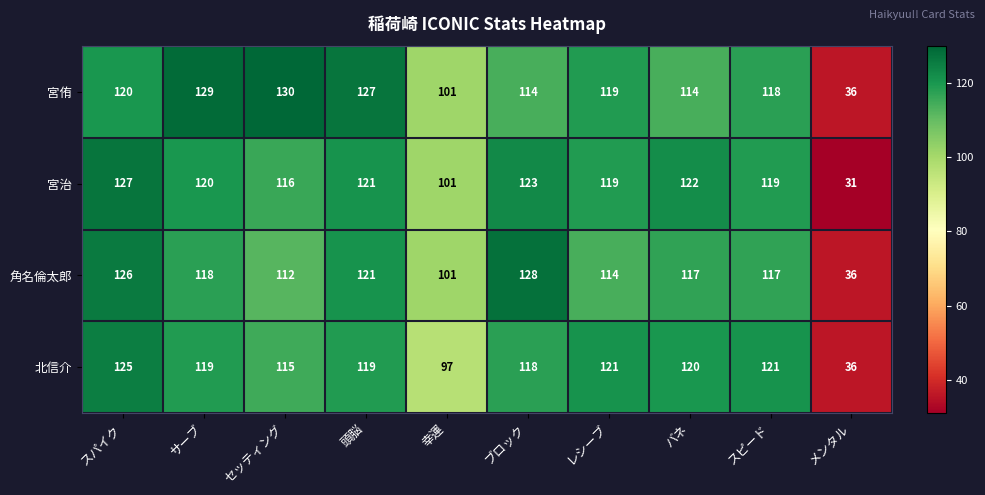

Where does the 宮治 series first go above 120?

スパイク